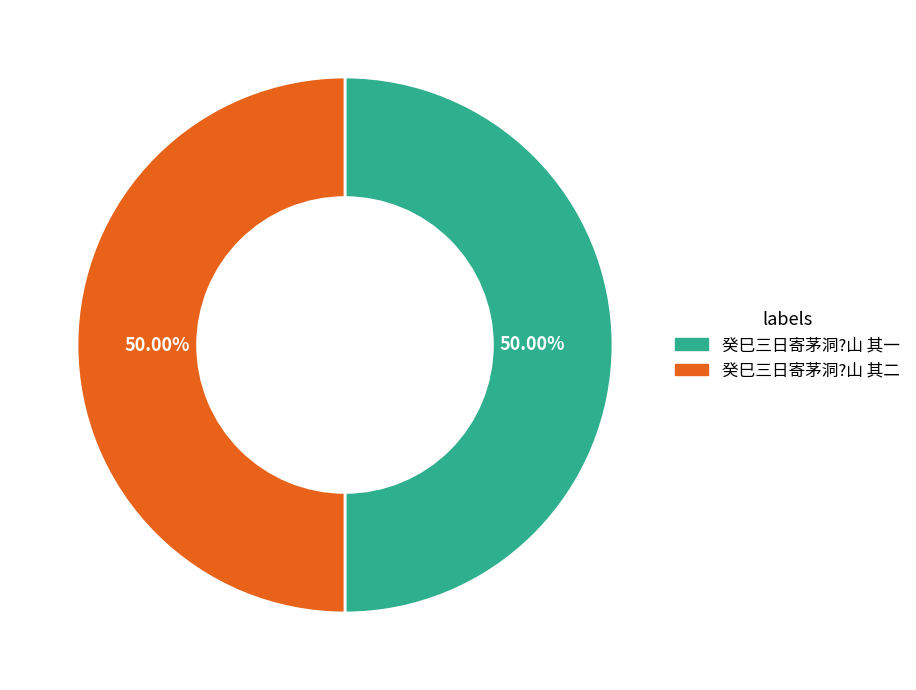

What is the total percentage of 癸巳三日寄茅洞?山 其二 and 癸巳三日寄茅洞?山 其一?

100.0%